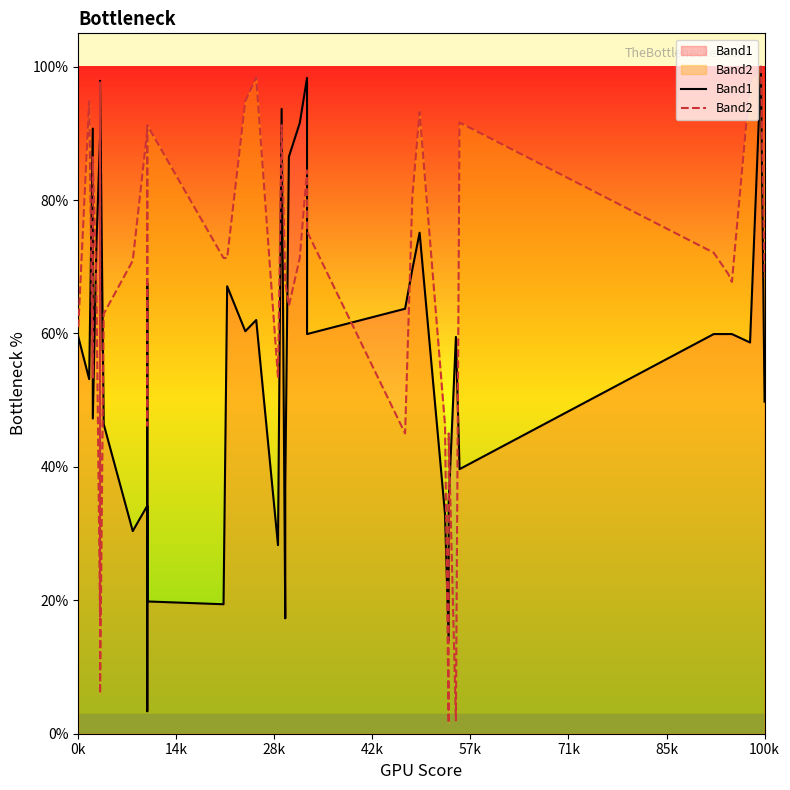

How many lines are shown in the chart?

2